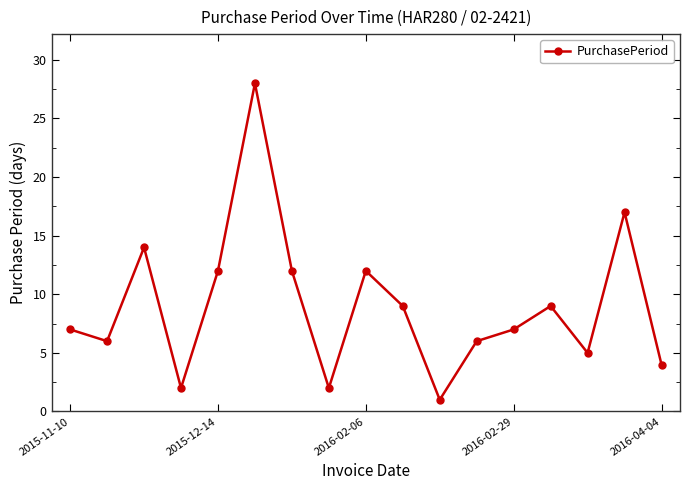

What is the greatest value displayed?

28